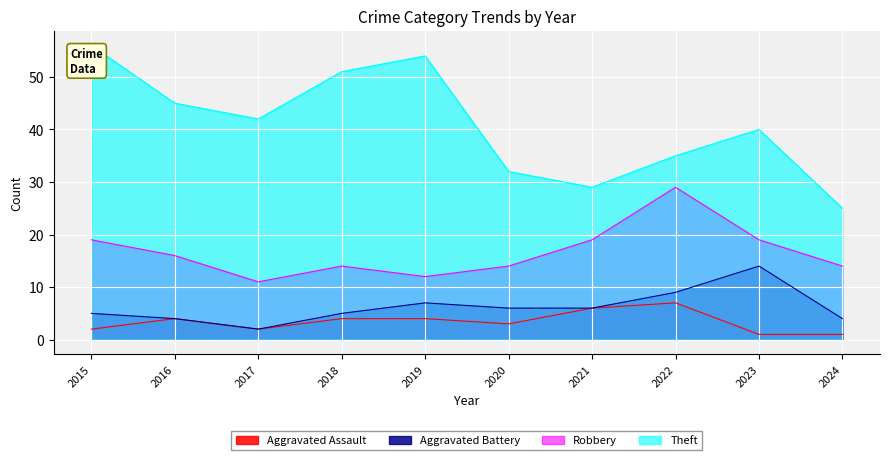

How many data points does each series have?

10